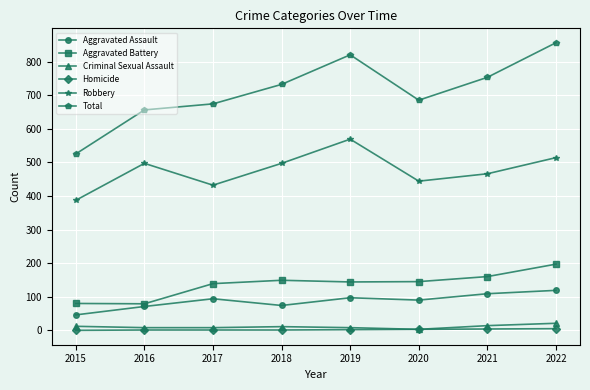

Which category has the lowest value in the Total series?

2015